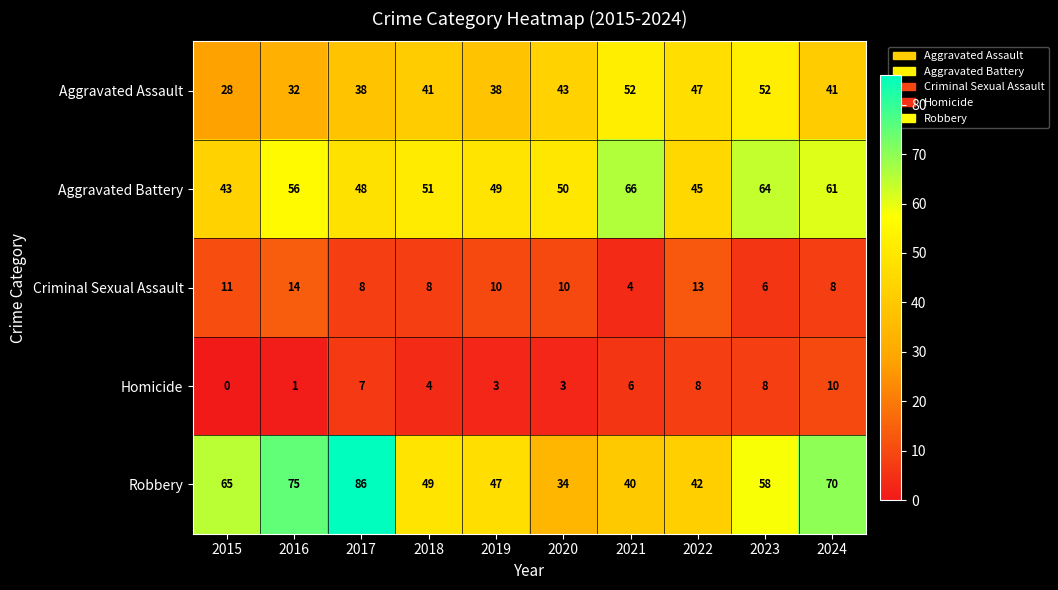

Is it true that Robbery equals 28 at 2022?

False